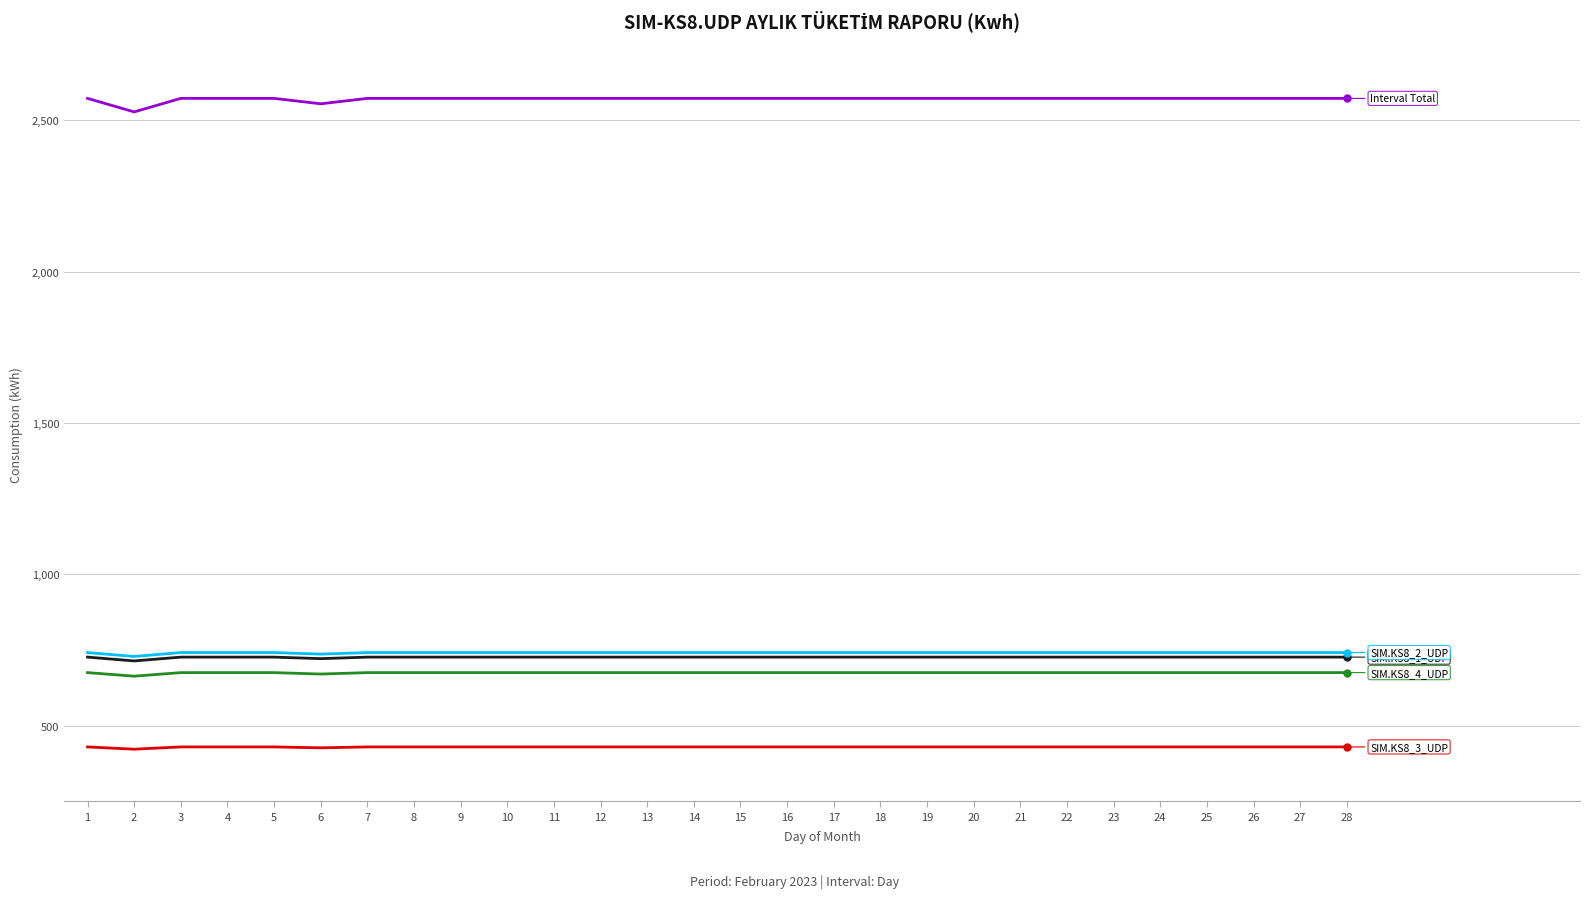

What is the total value across all series at 27?

5145.0